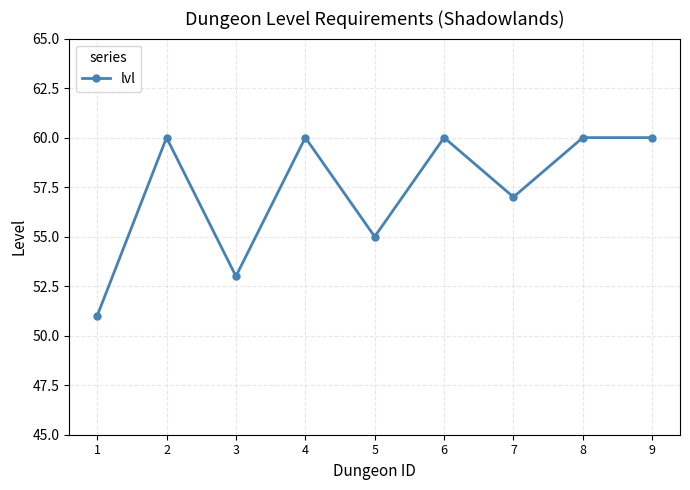

Where is the first local maximum?

2